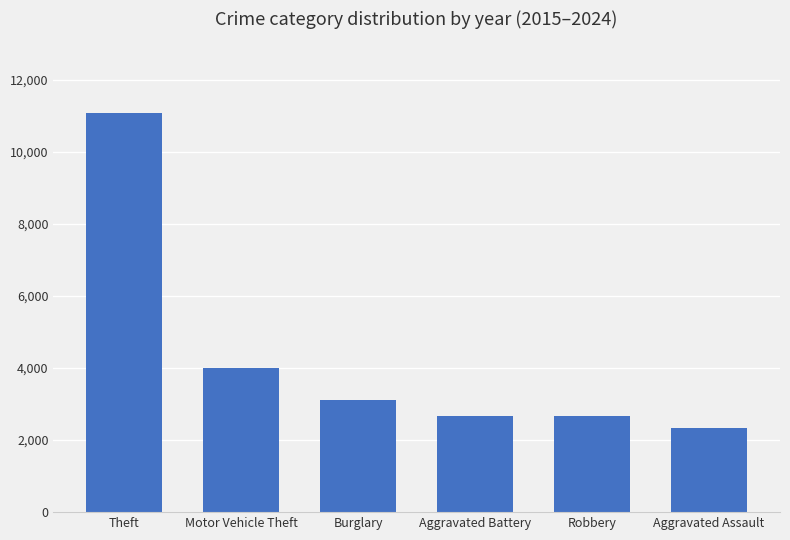

What is the value of the 5th bar from the left?

2676